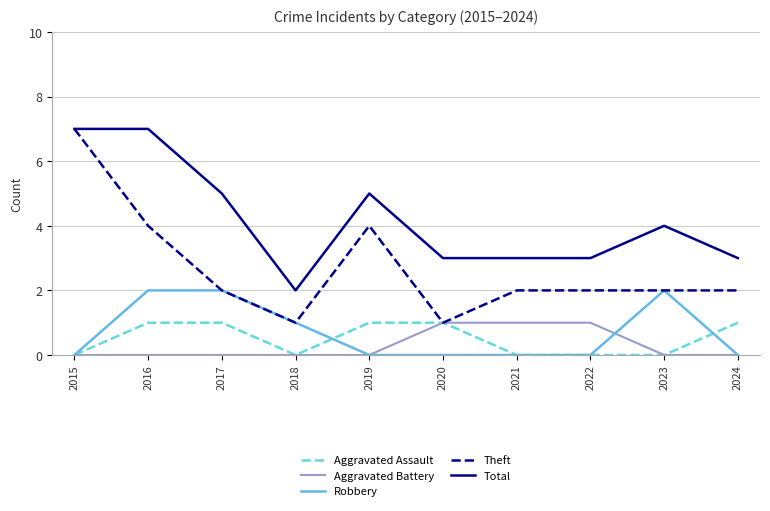

What is the spread (max minus min) of values at 2023?

4